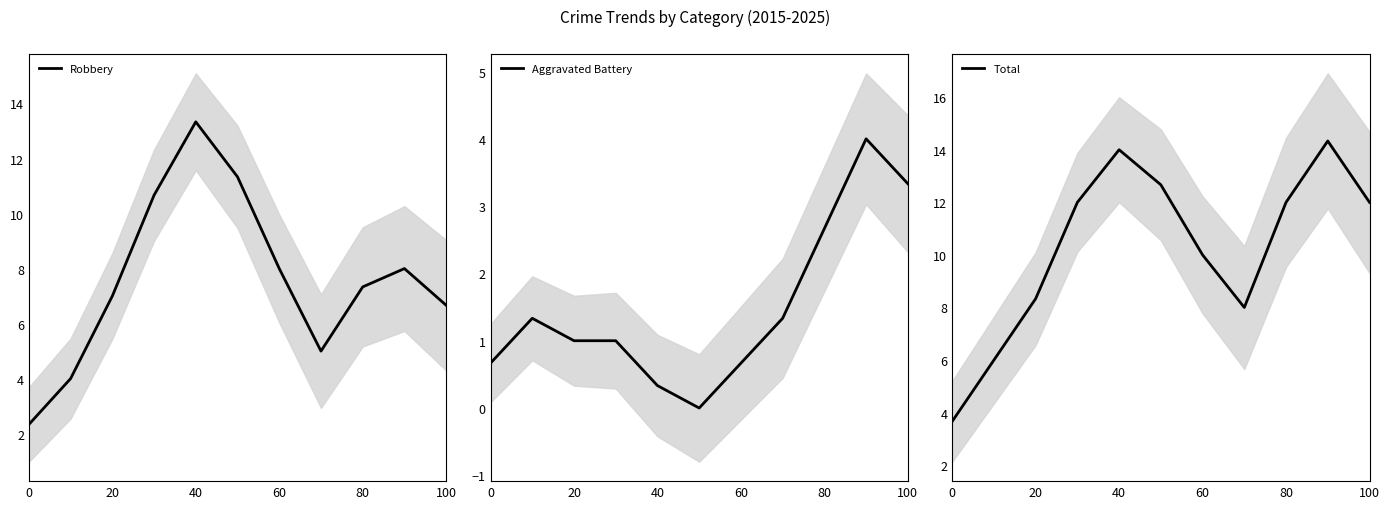

What are all the series names shown in the legend?

Robbery, Aggravated Battery, Total